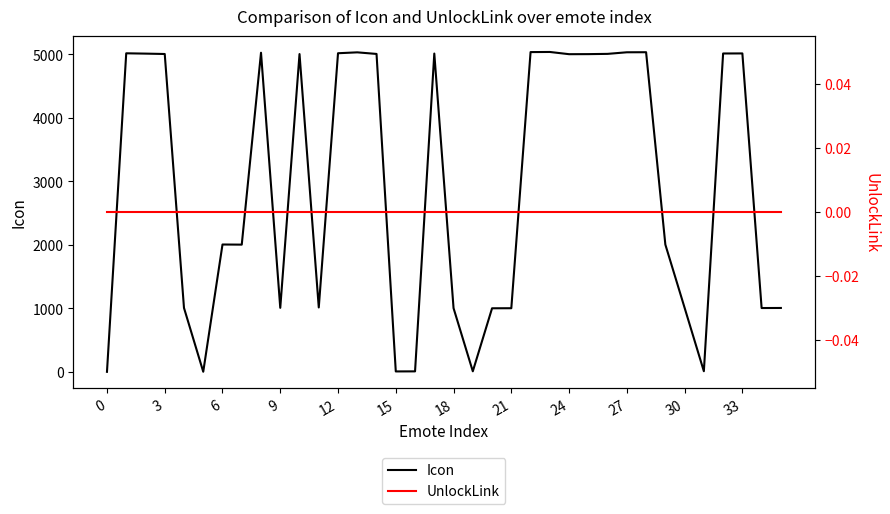

List the series in order of their peak value, lowest first.

UnlockLink, Icon